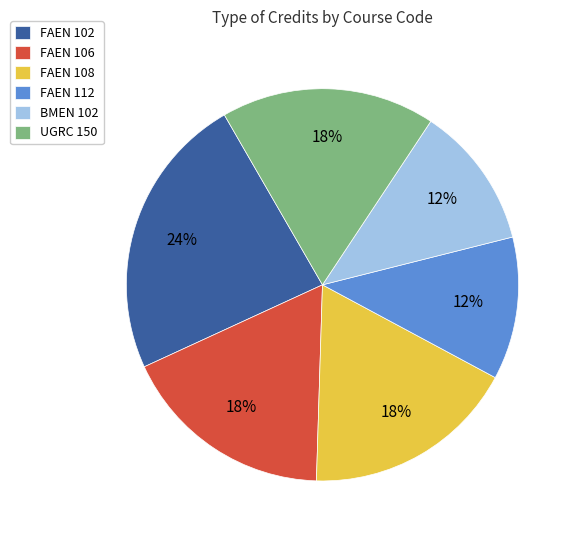

Is it true that FAEN 108 is 18% of the pie?

True